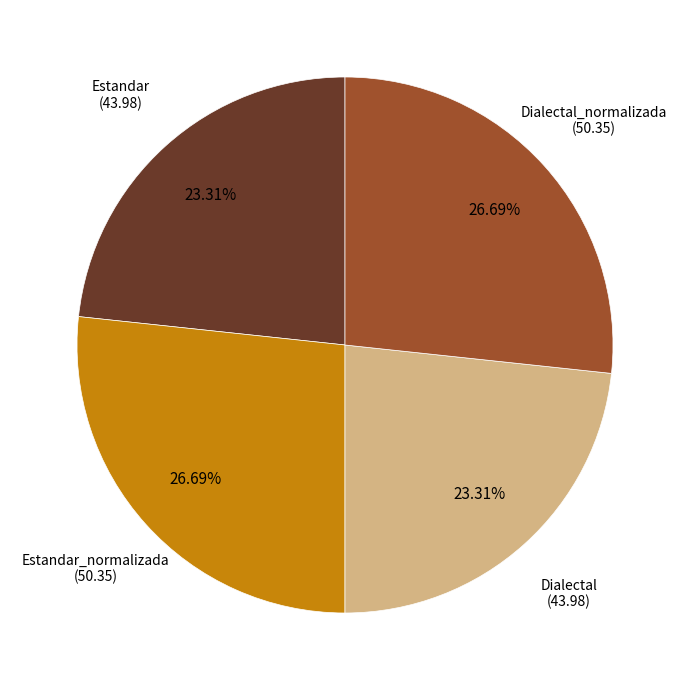

Is there any slice that represents more than half of the pie?

No